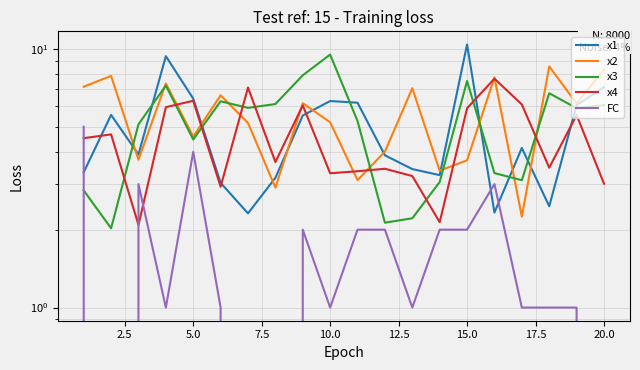

How many intersections are there between x3 and FC?

1